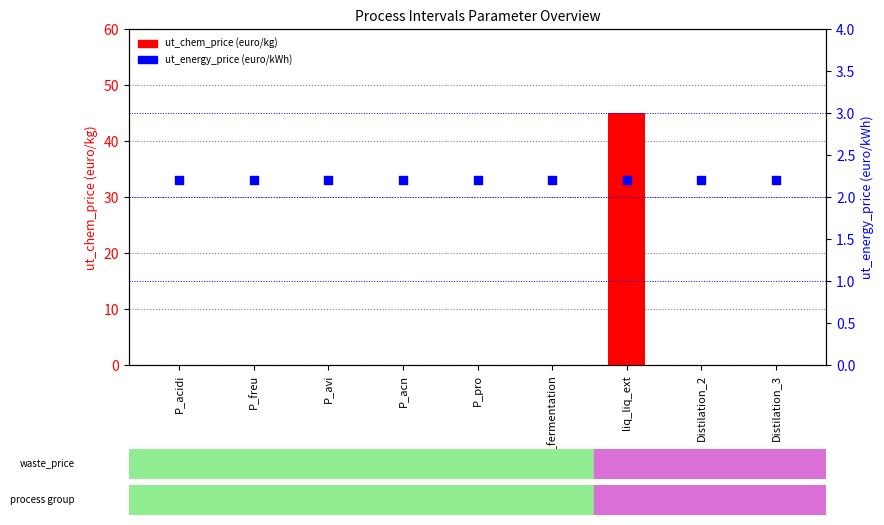

What are all the series names shown in the legend?

ut_chem_price, ut_energy_price